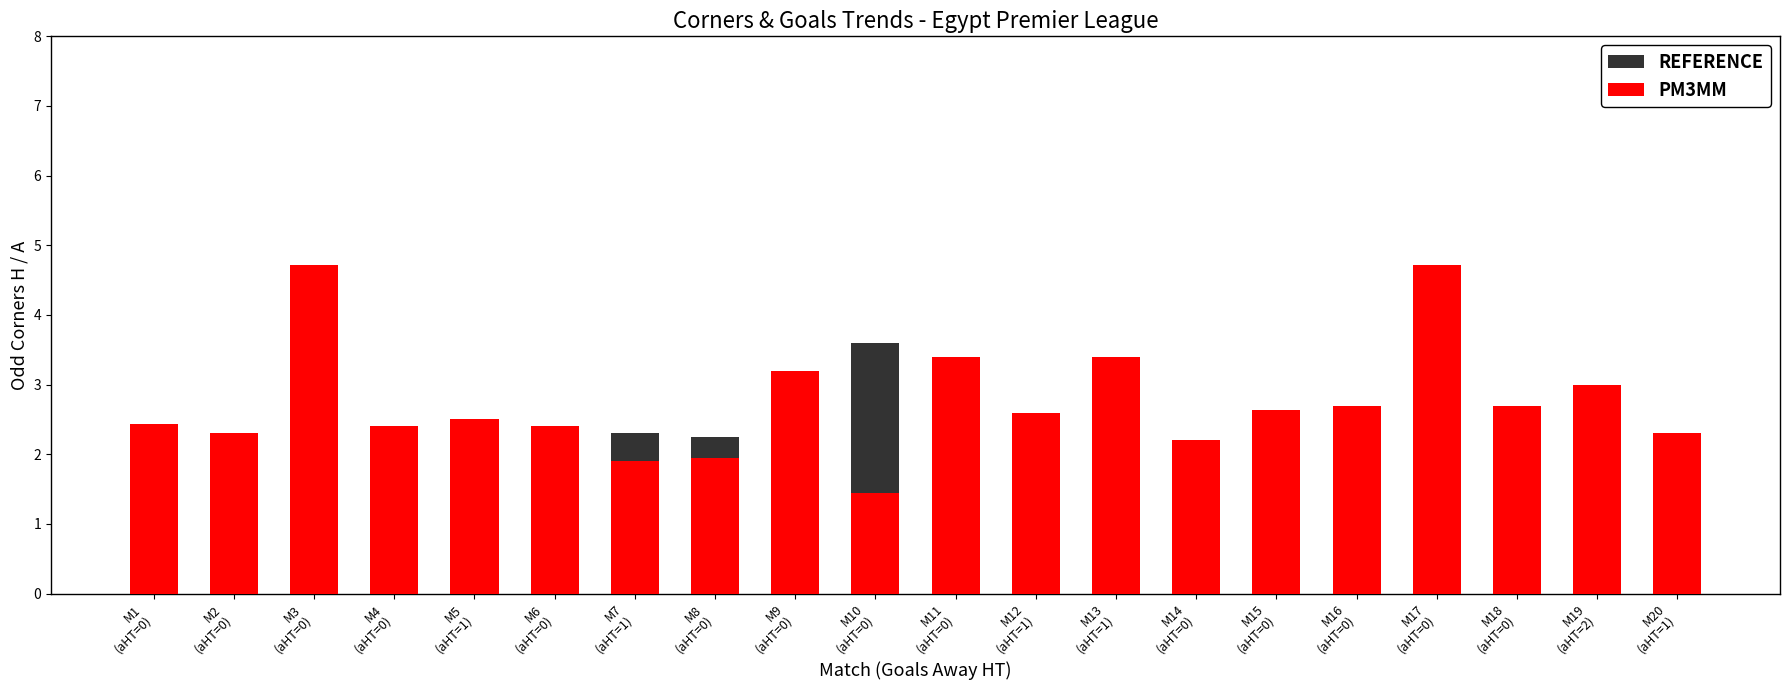

What is the label of the 10th bar from the left?

M10
(aHT=0)